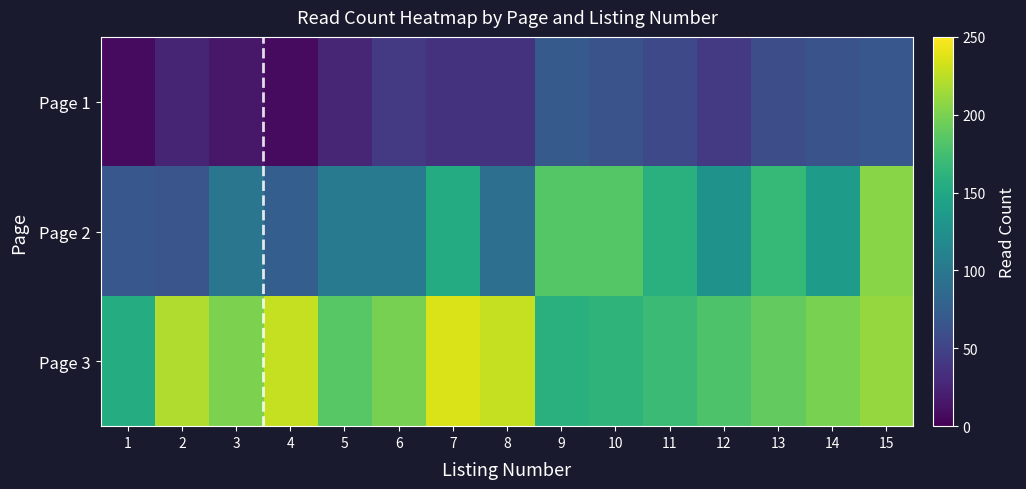

Reading right to left, what are all the values shown in this chart?

Page 1: 15=68	14=64	13=59	12=42	11=55	10=64	9=71	8=37	7=37	6=42	5=27	4=7	3=16	2=26	1=7
Page 2: 15=206	14=138	13=167	12=128	11=159	10=184	9=184	8=91	7=154	6=102	5=104	4=75	3=98	2=66	1=68
Page 3: 15=210	14=200	13=190	12=180	11=170	10=163	9=159	8=228	7=236	6=199	5=185	4=228	3=201	2=220	1=155